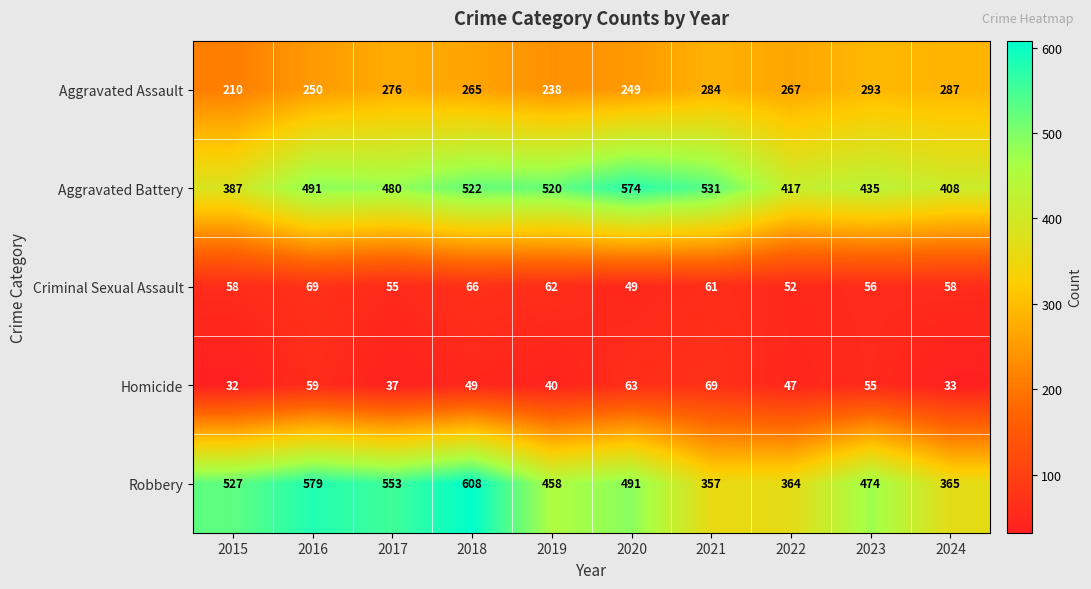

Rank the series at 2023 from lowest to highest value.

Homicide, Criminal Sexual Assault, Aggravated Assault, Aggravated Battery, Robbery